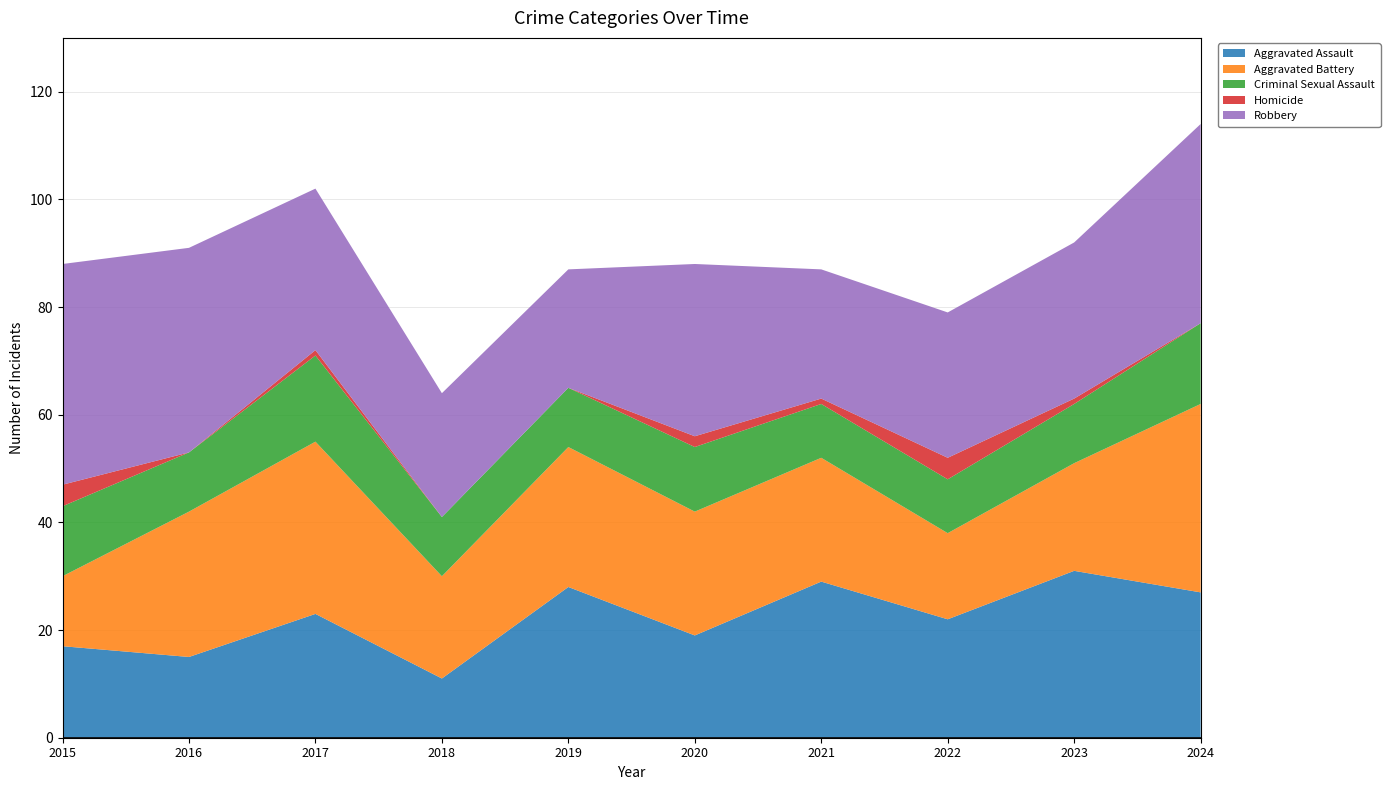

Reading left to right, list all the values displayed in this chart.

Aggravated Assault: 17	15	23	11	28	19	29	22	31	27
Aggravated Battery: 13	27	32	19	26	23	23	16	20	35
Criminal Sexual Assault: 13	11	16	11	11	12	10	10	11	15
Homicide: 4	0	1	0	0	2	1	4	1	0
Robbery: 41	38	30	23	22	32	24	27	29	37